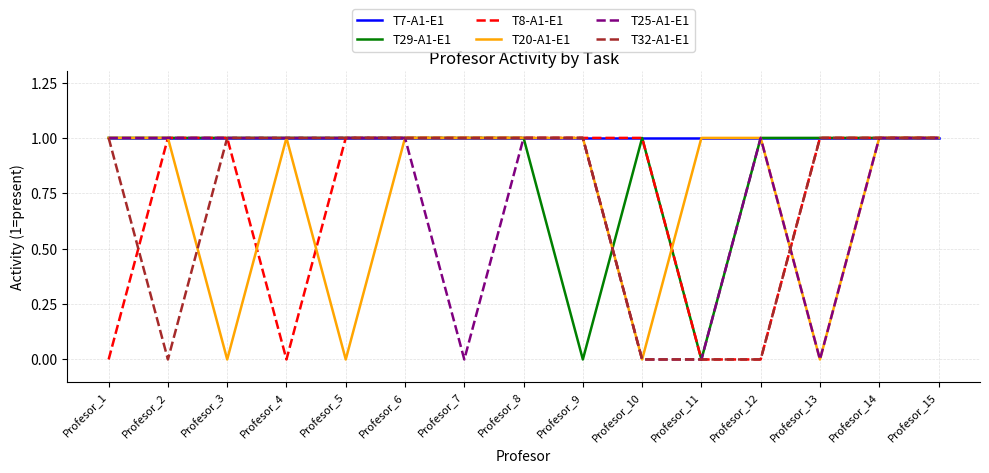

What is the approximate value of T7-A1-E1 at Profesor_1?

1